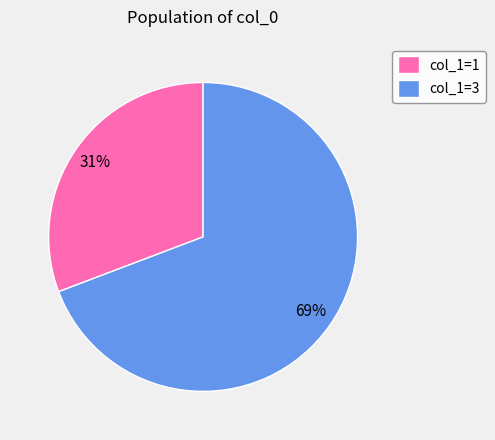

Is it true that col_1=3 is 56% of the pie?

False